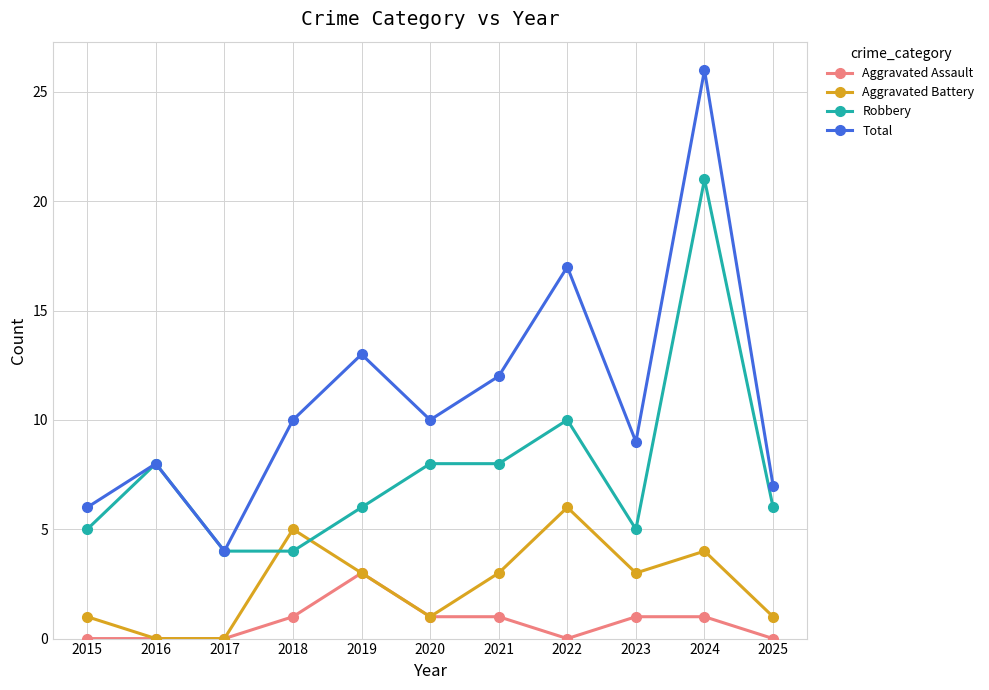

How many categories are shown in the chart?

11